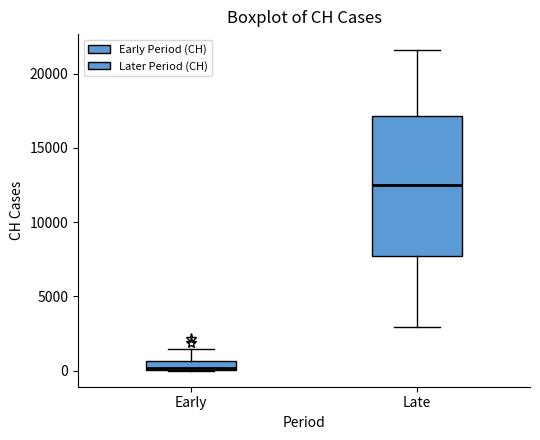

Which box is the tallest, from its lower edge to its upper edge?

Late